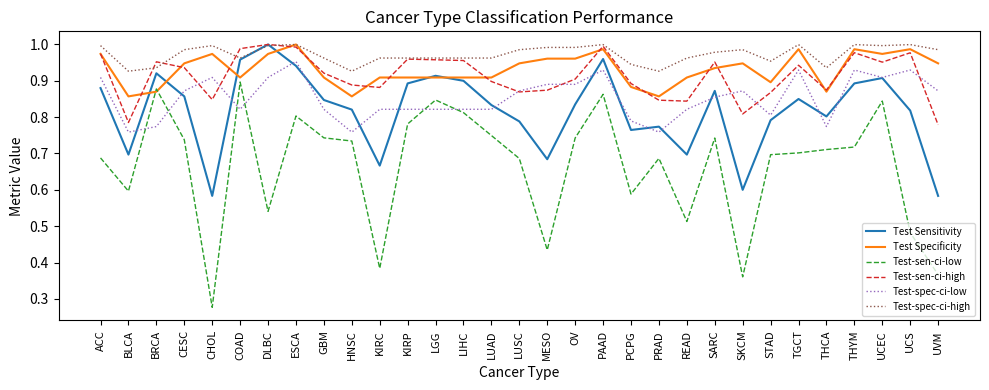

True or false: Test Sensitivity and Test-sen-ci-low cross at least once.

False